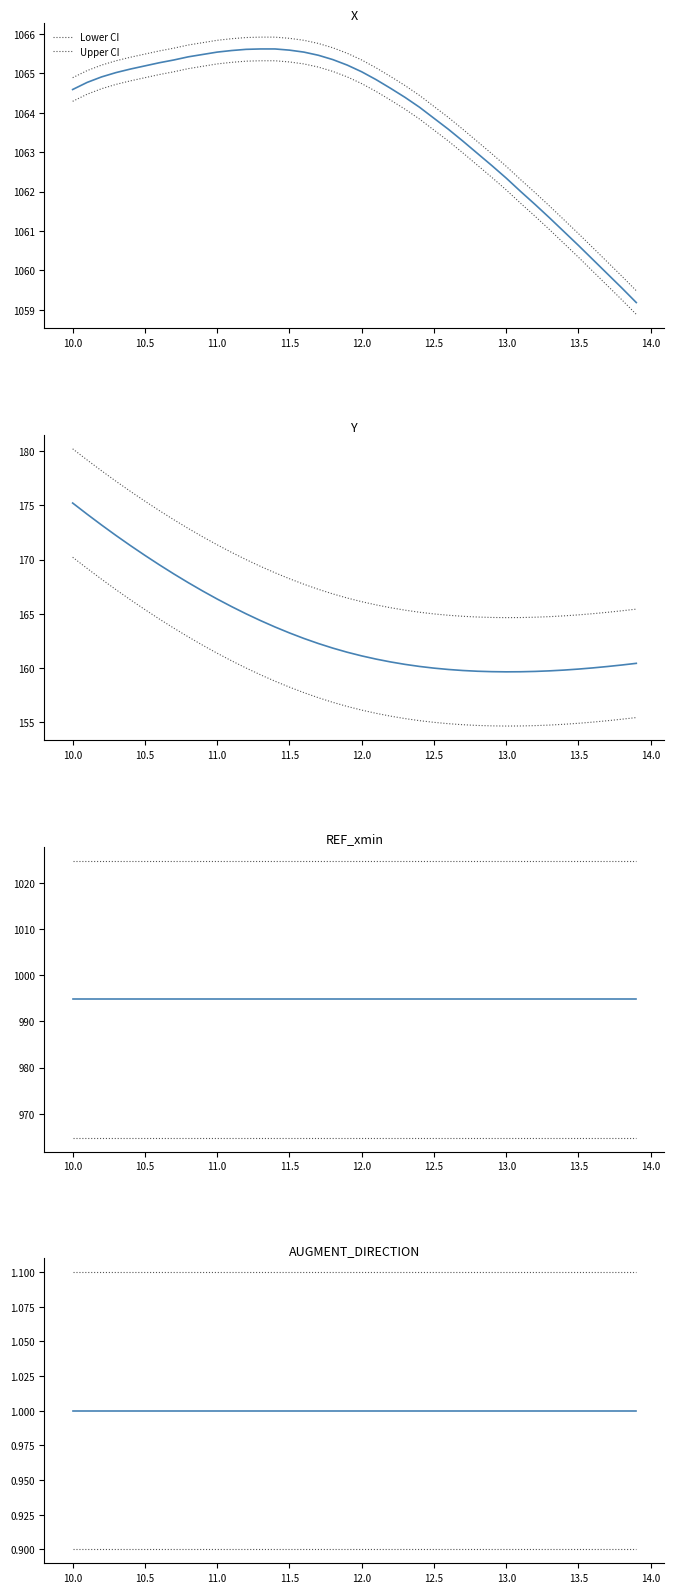

Does the chart display data point markers on the line(s)?

No